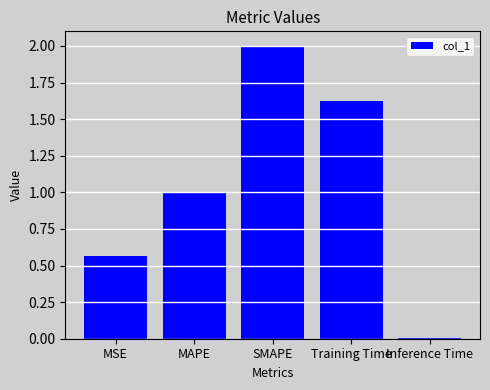

Between MSE and MAPE, which is larger?

MAPE